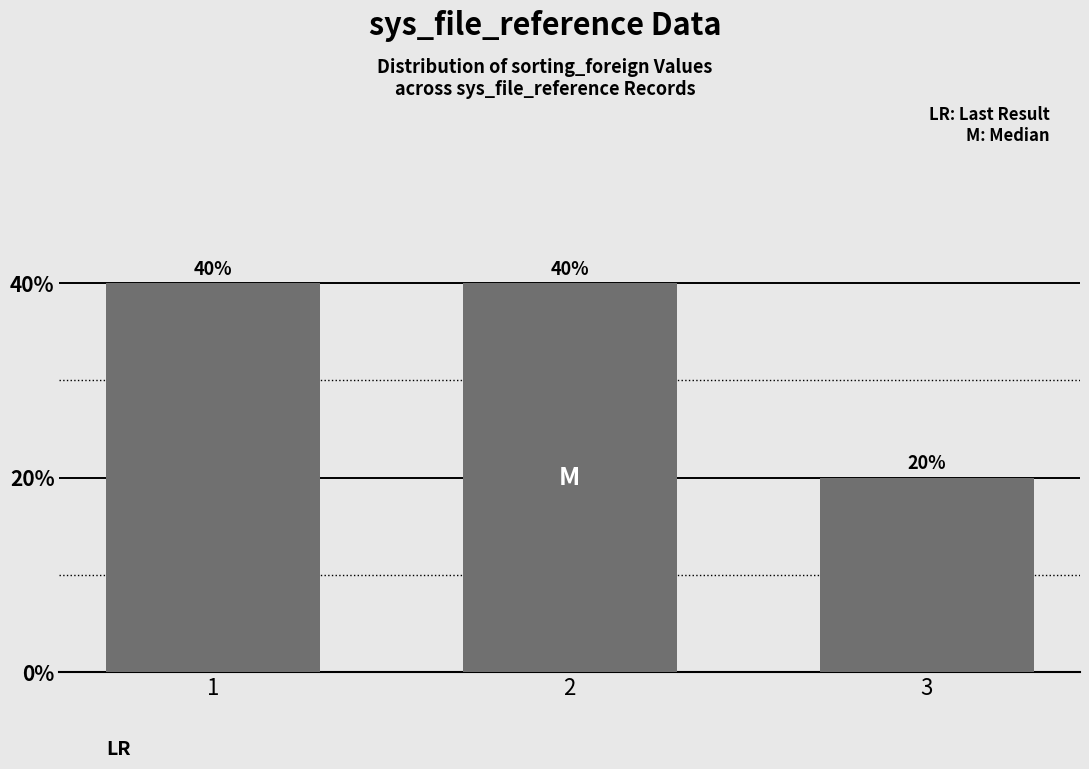

Reading left to right, extract all data points from this chart.

40	40	20